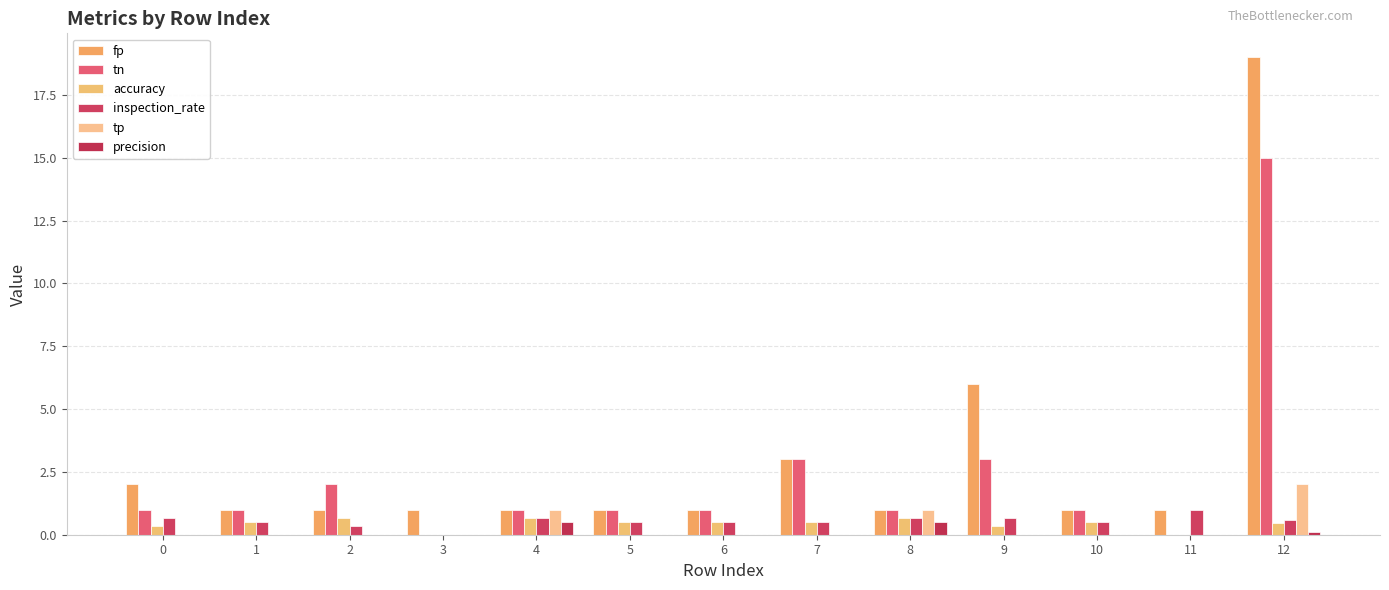

Which series has the largest total across all categories?

fp